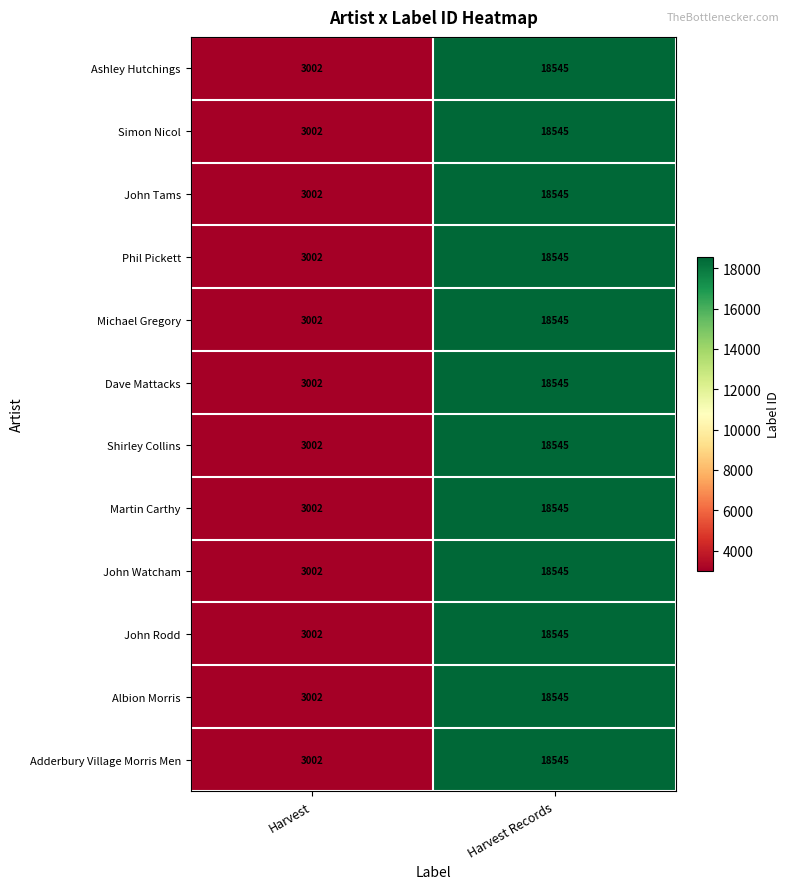

What is the average value of the Martin Carthy series?

10774